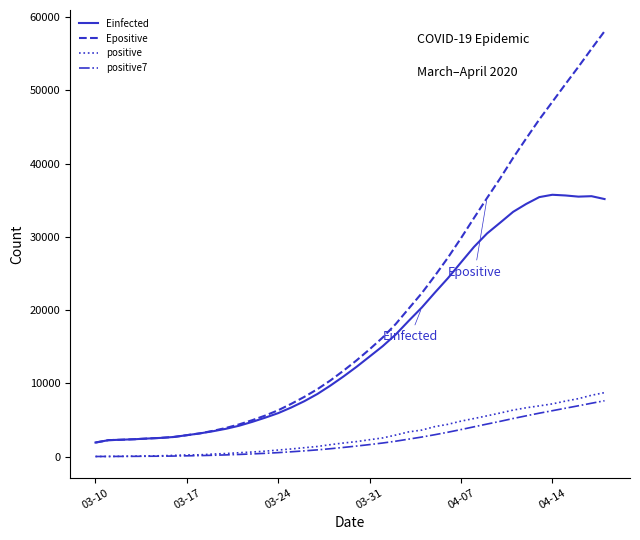

True or false: Epositive and positive cross at least once.

False